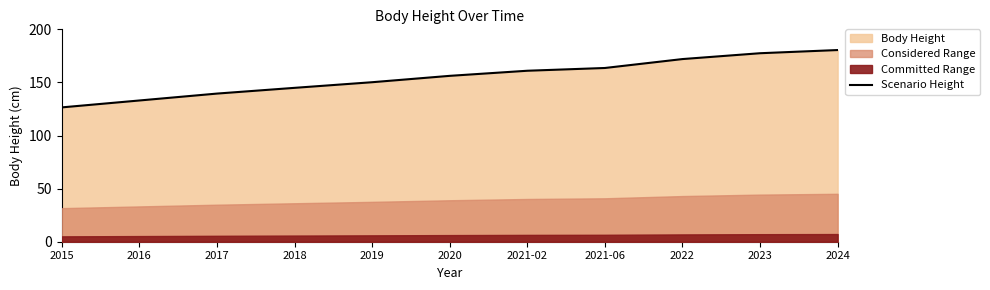

List the labels in order of value, largest first.

2024, 2023, 2022, 2021-06, 2021-02, 2020, 2019, 2018, 2017, 2016, 2015